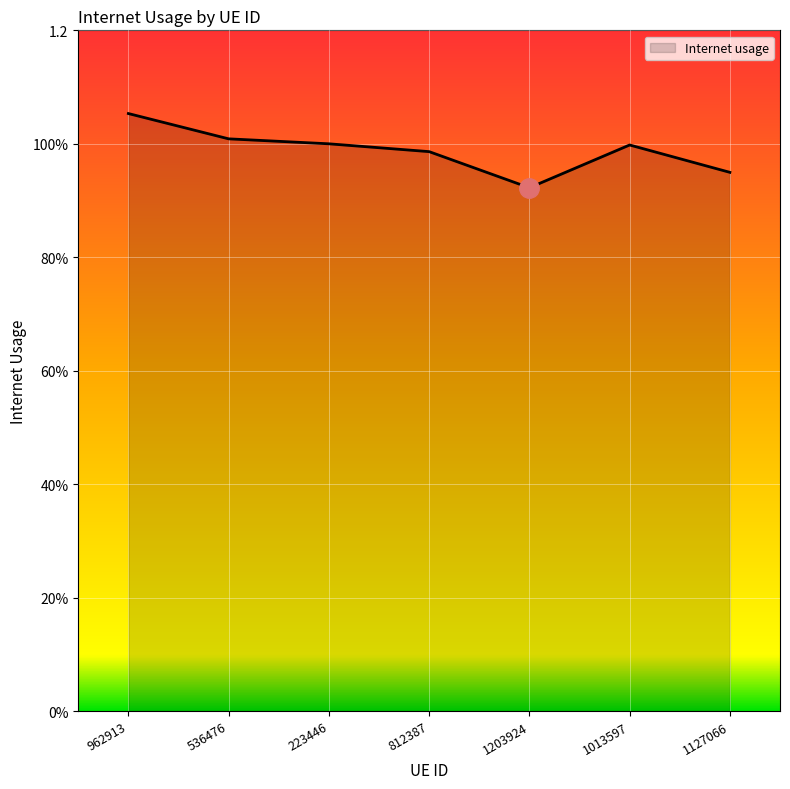

How many points are higher than both their immediate neighbors (excluding endpoints)?

1